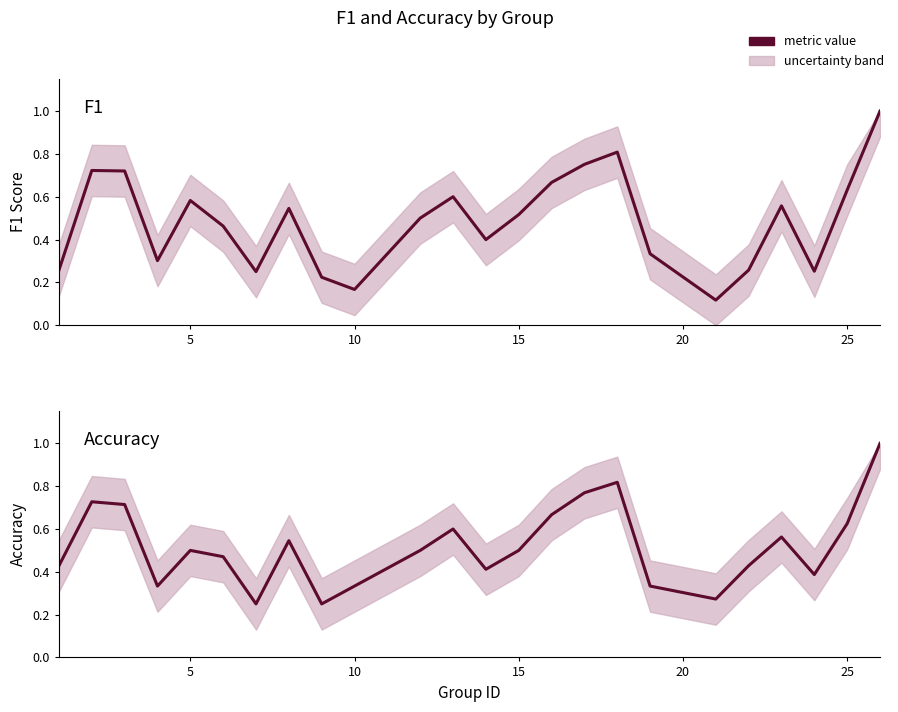

How many lines are shown in the chart?

2